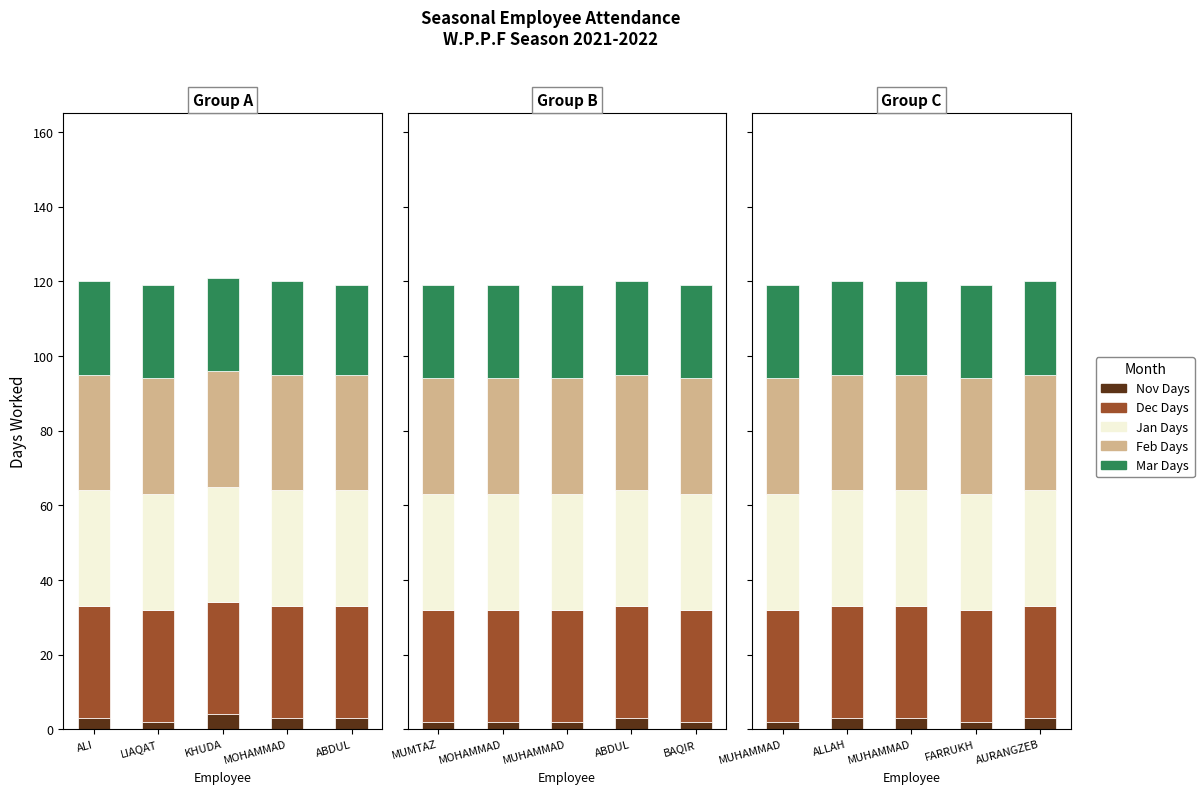

The Dec Days series shows 30 at FARRUKH. True or false?

True